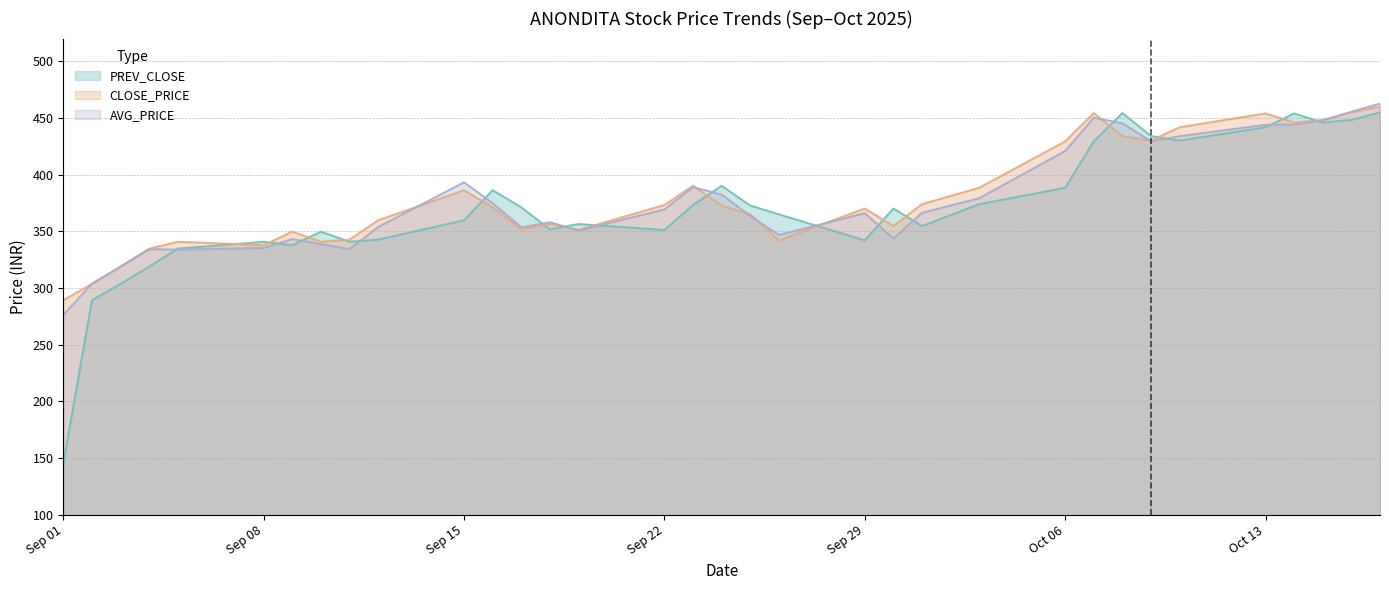

What is the difference between the maximum and minimum values in the PREV_CLOSE series?

310.0